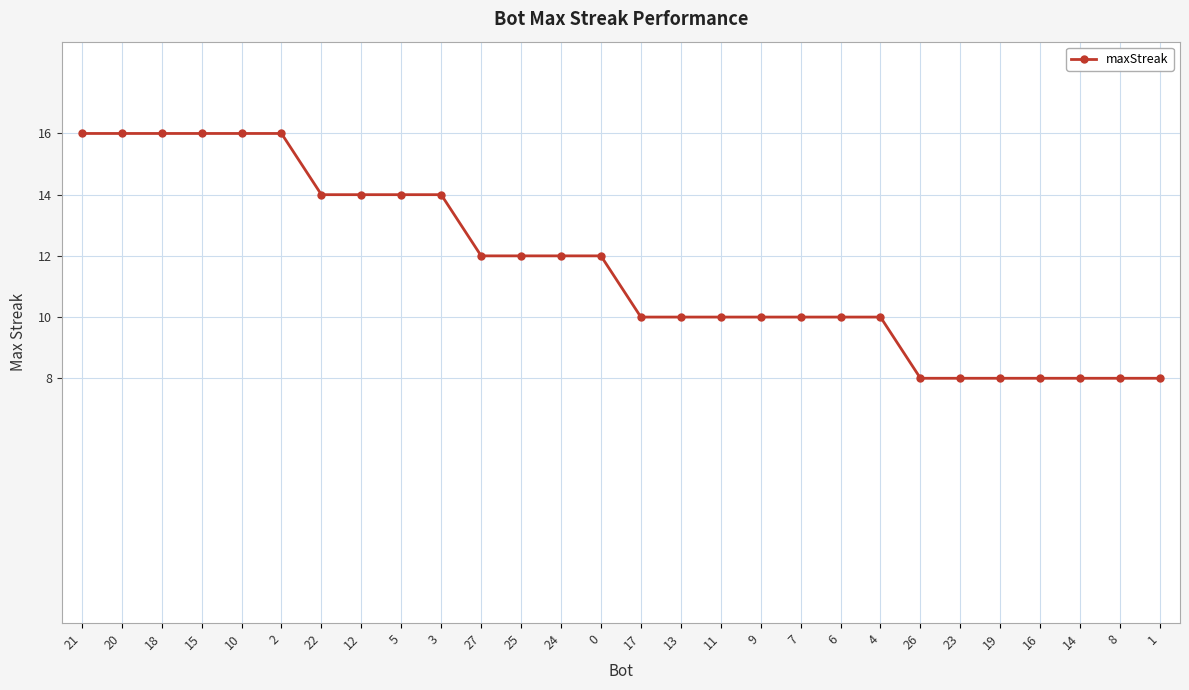

Reading right to left, list all the values displayed in this chart.

1=8	8=8	14=8	16=8	19=8	23=8	26=8	4=10	6=10	7=10	9=10	11=10	13=10	17=10	0=12	24=12	25=12	27=12	3=14	5=14	12=14	22=14	2=16	10=16	15=16	18=16	20=16	21=16